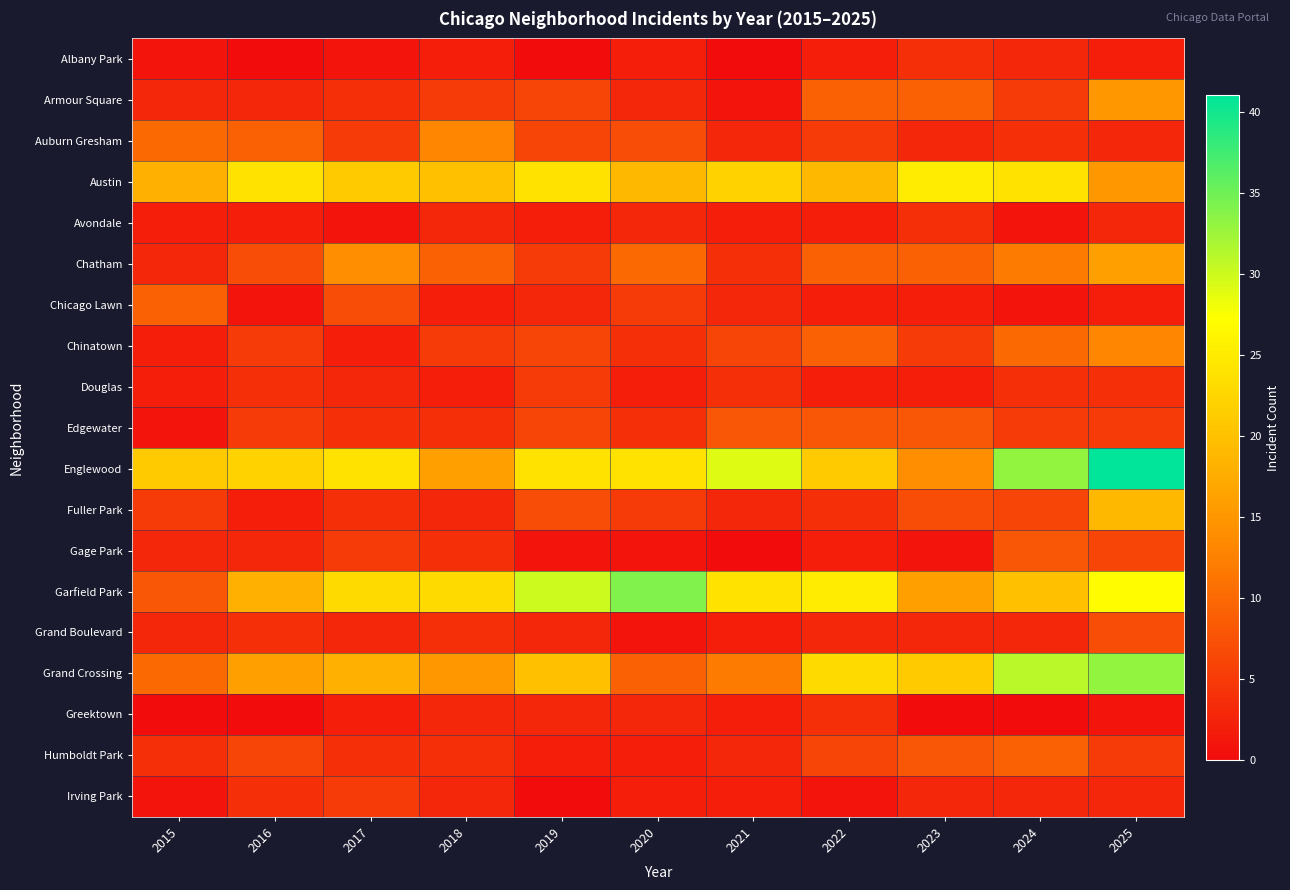

At 2020, list the series in order from largest to smallest.

Garfield Park, Englewood, Austin, Chatham, Grand Crossing, Auburn Gresham, Chicago Lawn, Fuller Park, Chinatown, Edgewater, Armour Square, Avondale, Greektown, Albany Park, Douglas, Humboldt Park, Irving Park, Gage Park, Grand Boulevard